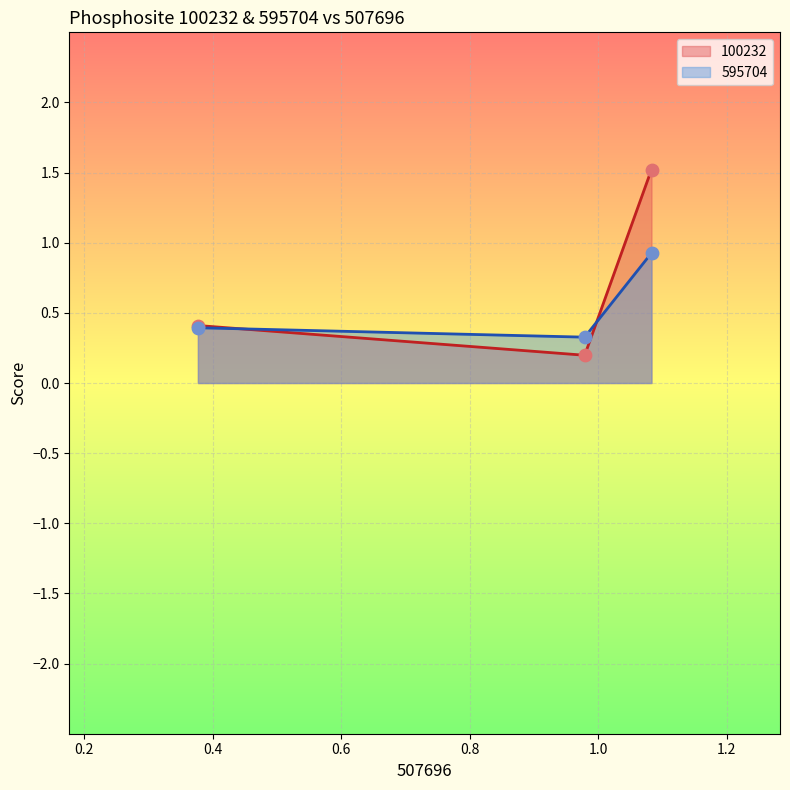

Which series has the largest Y range (max minus min)?

100232